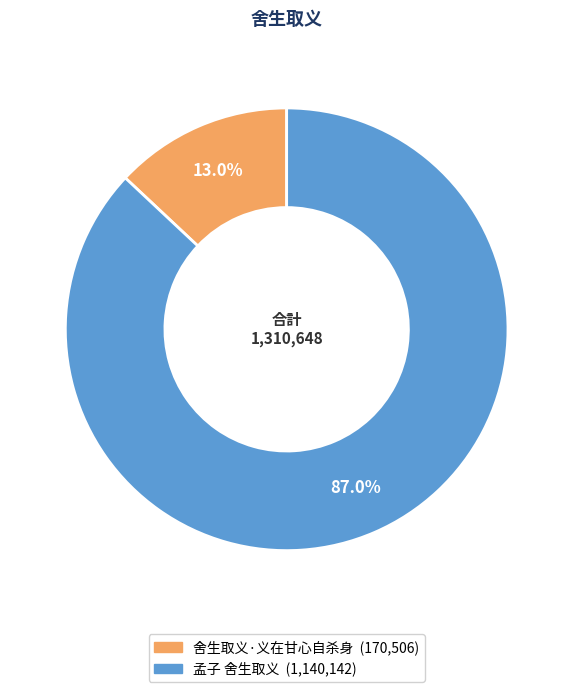

To the nearest percent, what portion does 孟子 舍生取义 represent?

87%